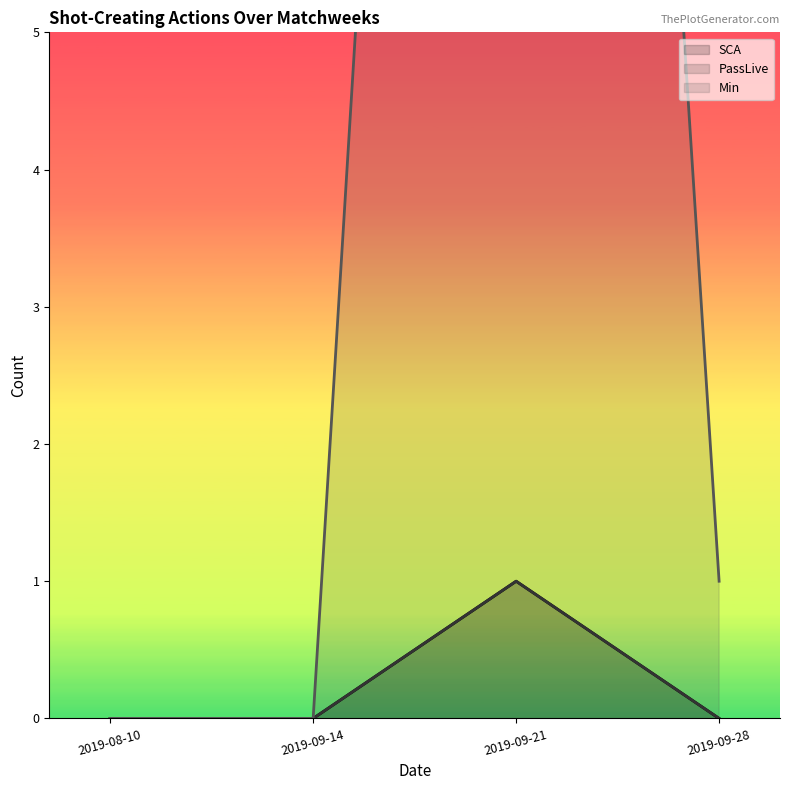

Is the value of SCA line at 2019-09-14 greater than the value of PassLive line at 2019-08-10?

No